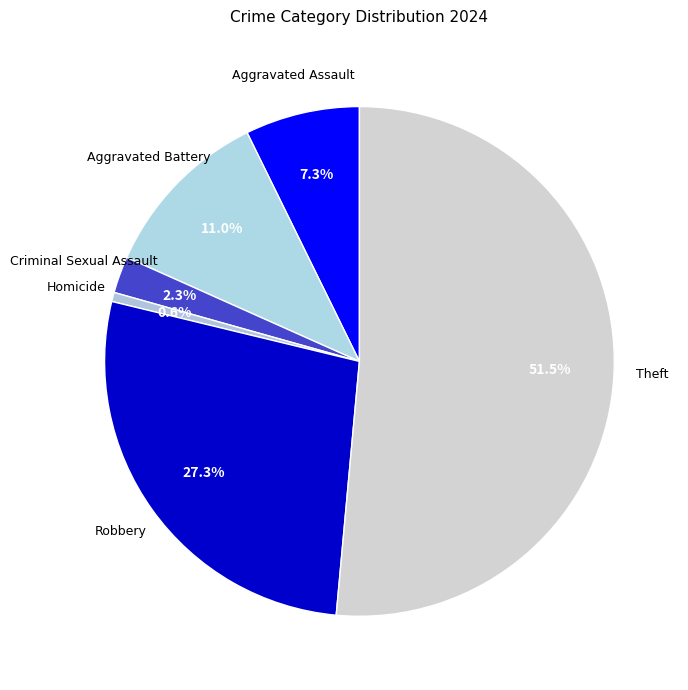

Is the sum of Criminal Sexual Assault and Homicide greater than half?

No